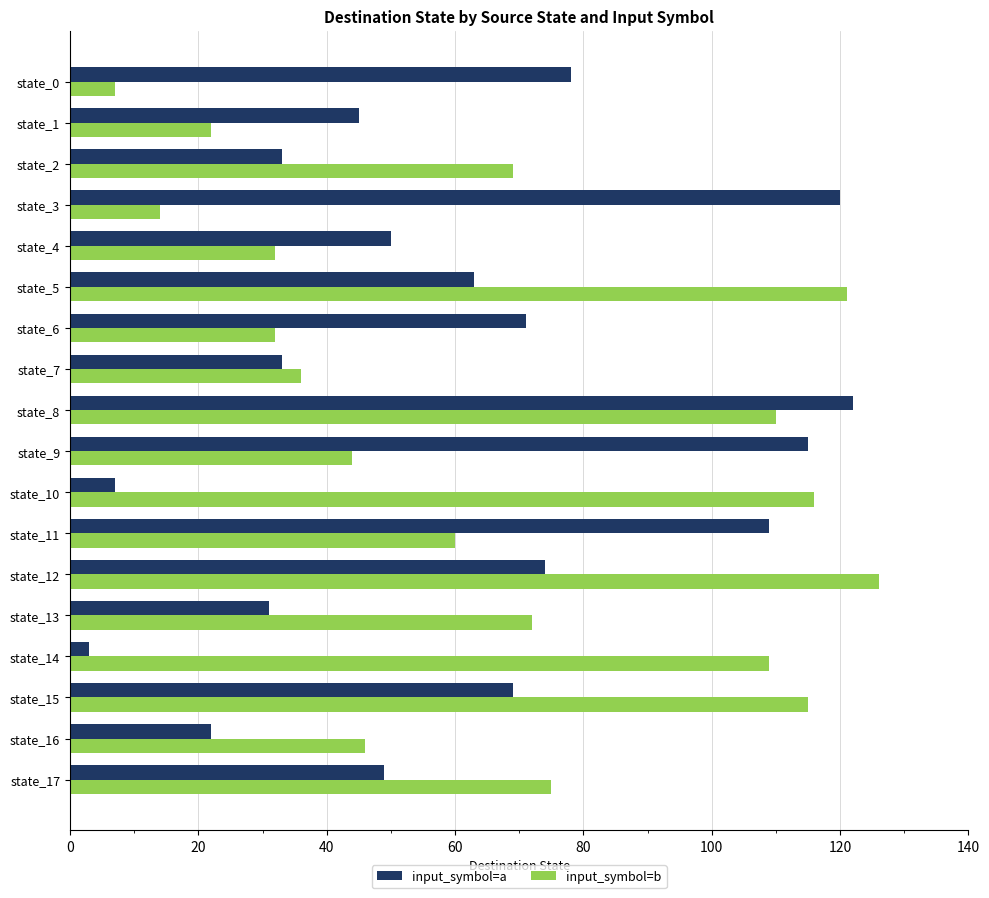

What is the sum of the input_symbol=b values at state_17 and state_5?

196